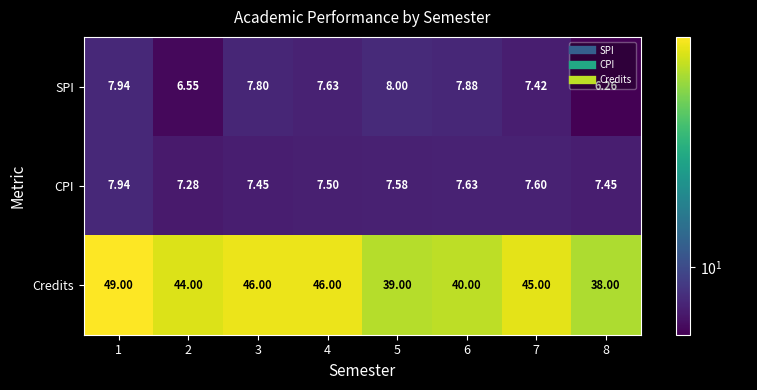

Which series has the largest total across all categories?

Credits